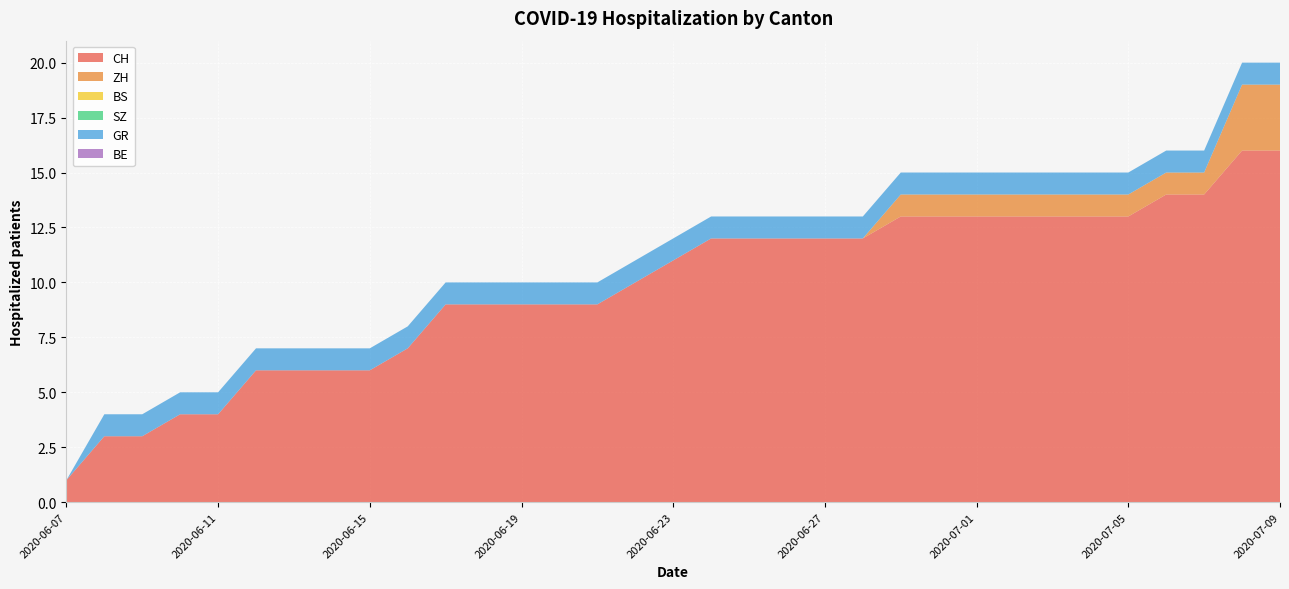

Reading left to right, list all the values displayed in this chart.

CH: 1	3	3	4	4	6	6	6	6	7	9	9	9	9	9	10	11	12	12	12	12	12	13	13	13	13	13	13	13	14	14	16	16
ZH: 0	0	0	0	0	0	0	0	0	0	0	0	0	0	0	0	0	0	0	0	0	0	1	1	1	1	1	1	1	1	1	3	3
BS: 0	0	0	0	0	0	0	0	0	0	0	0	0	0	0	0	0	0	0	0	0	0	0	0	0	0	0	0	0	0	0	0	0
SZ: 0	0	0	0	0	0	0	0	0	0	0	0	0	0	0	0	0	0	0	0	0	0	0	0	0	0	0	0	0	0	0	0	0
GR: 0	1	1	1	1	1	1	1	1	1	1	1	1	1	1	1	1	1	1	1	1	1	1	1	1	1	1	1	1	1	1	1	1
BE: 0	0	0	0	0	0	0	0	0	0	0	0	0	0	0	0	0	0	0	0	0	0	0	0	0	0	0	0	0	0	0	0	0